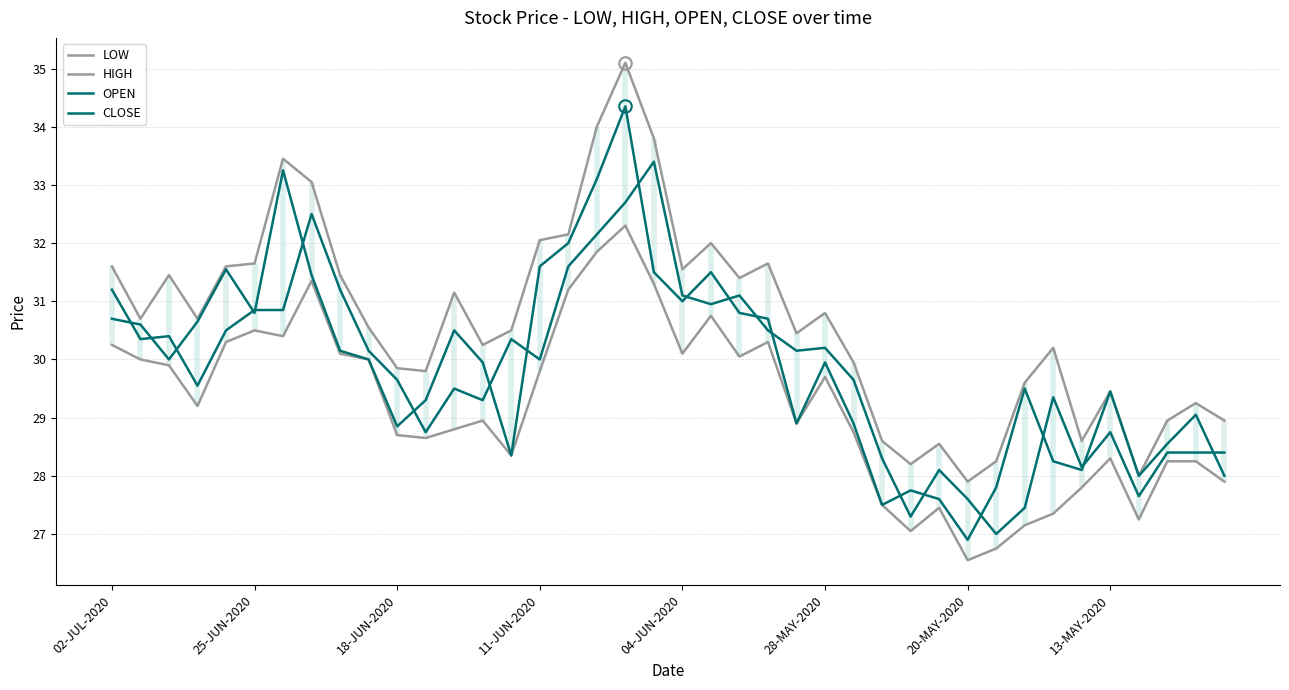

Where is LOW nearest to the value 29?

13